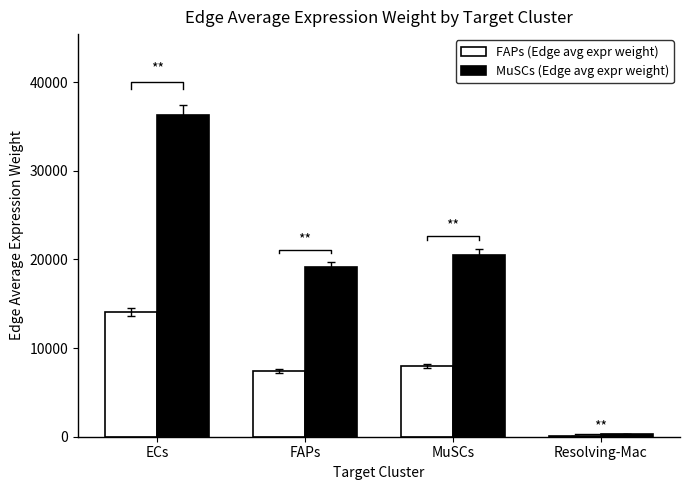

Reading left to right, list all the values displayed in this chart.

FAPs (Edge avg expr weight): ECs=14096.1	FAPs=7432.0	MuSCs=7965.3	Resolving-Mac=121.5
MuSCs (Edge avg expr weight): ECs=36342.9	FAPs=19161.5	MuSCs=20536.5	Resolving-Mac=313.3